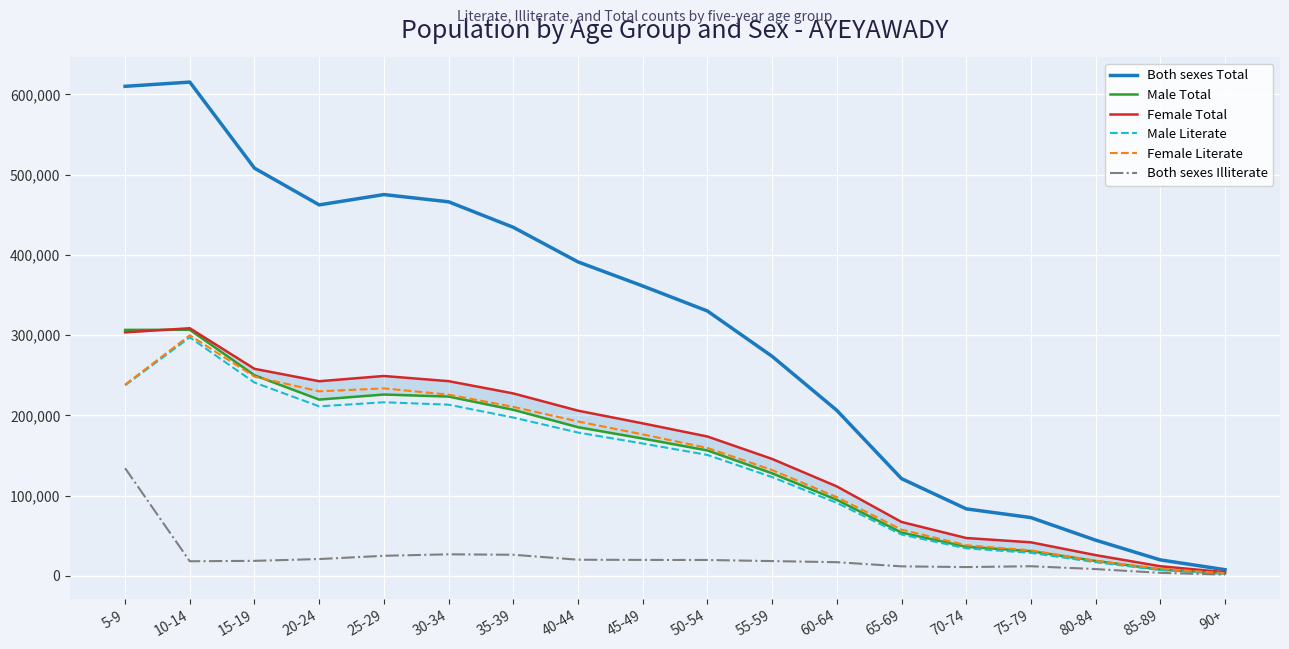

What is the difference between the highest and lowest values at 10-14?

596977